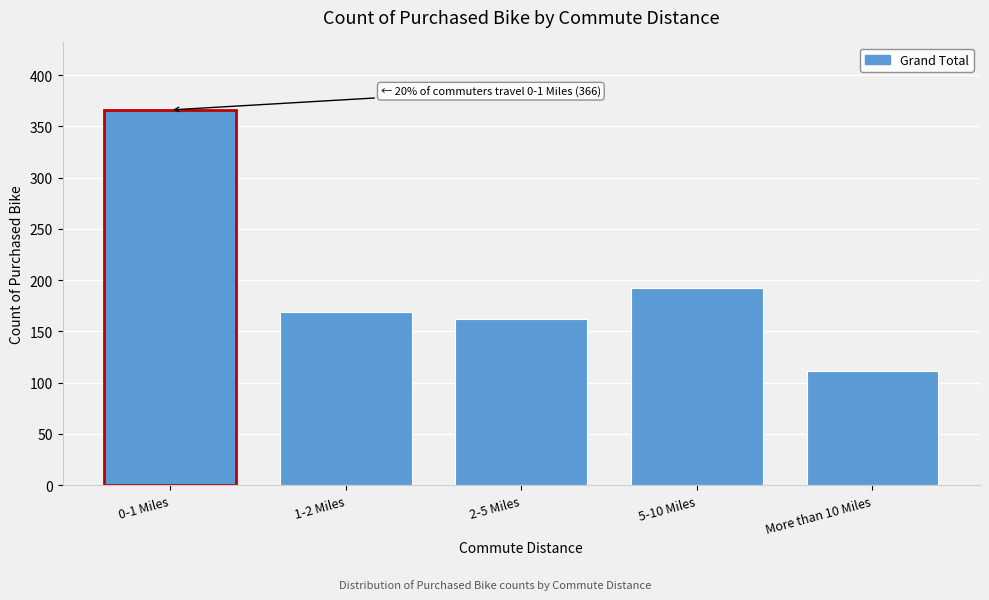

Reading left to right, list all the values displayed in this chart.

366	169	162	192	111